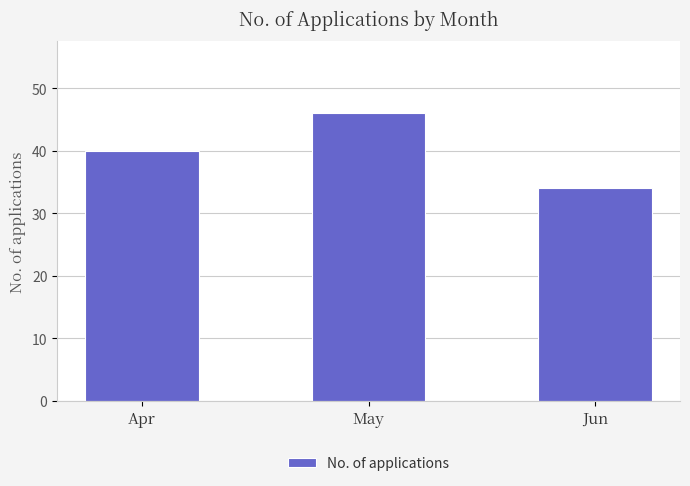

Rank the categories by value from lowest to highest.

Jun, Apr, May